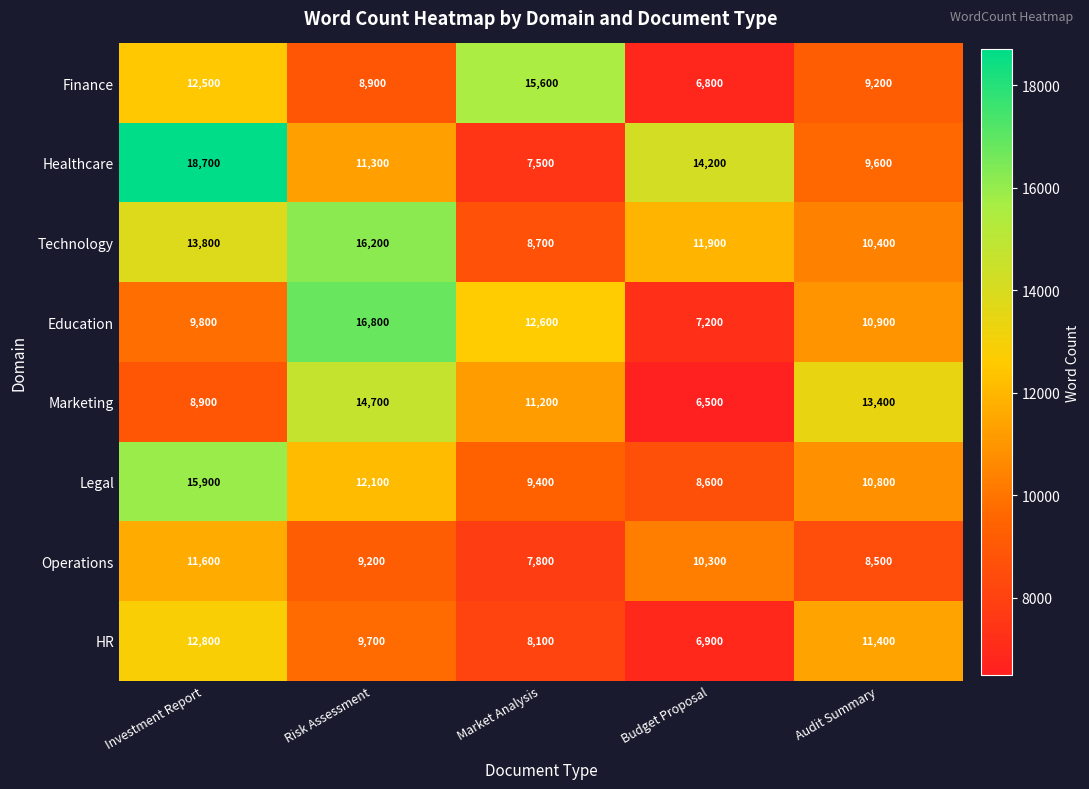

What is the total value across all series at Audit Summary?

84200